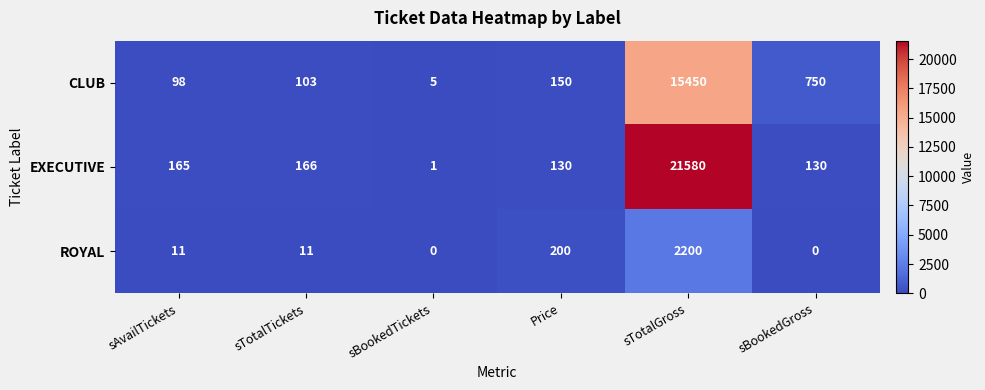

What is the difference between the highest and lowest values at sBookedTickets?

5